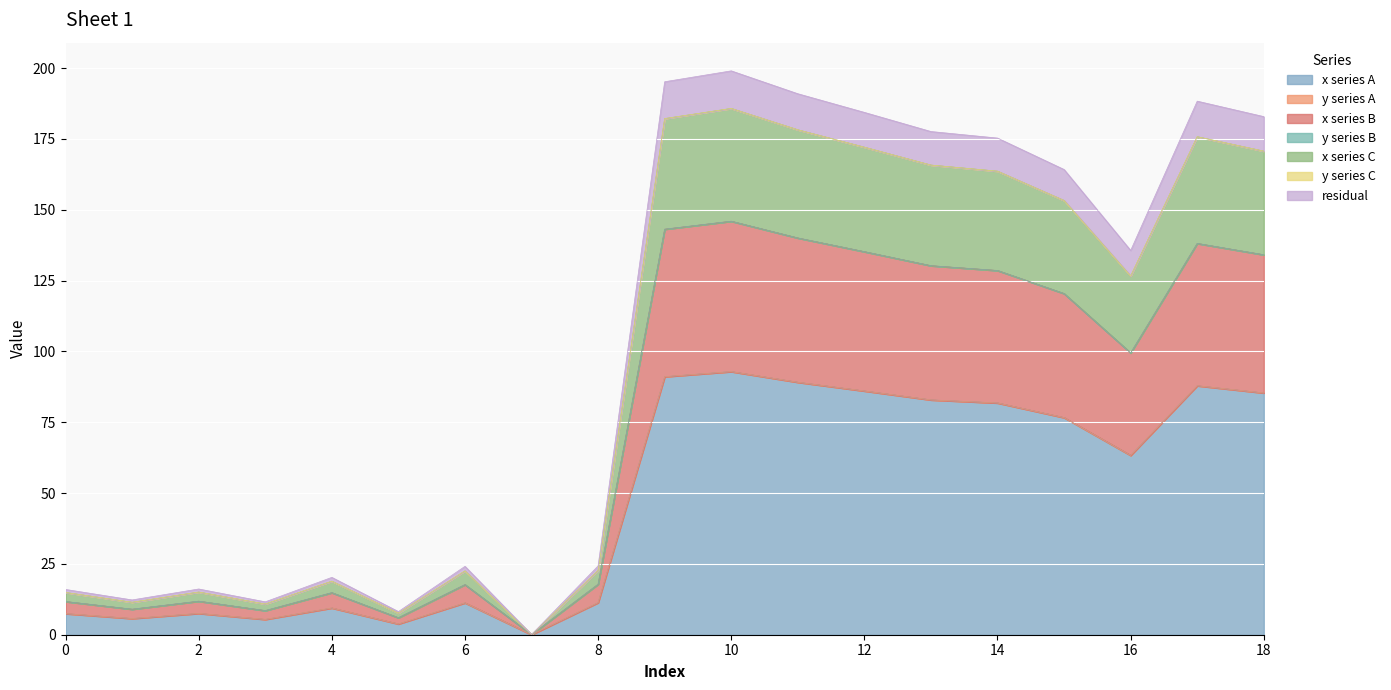

What is the highest value of the x series A series?

92.9